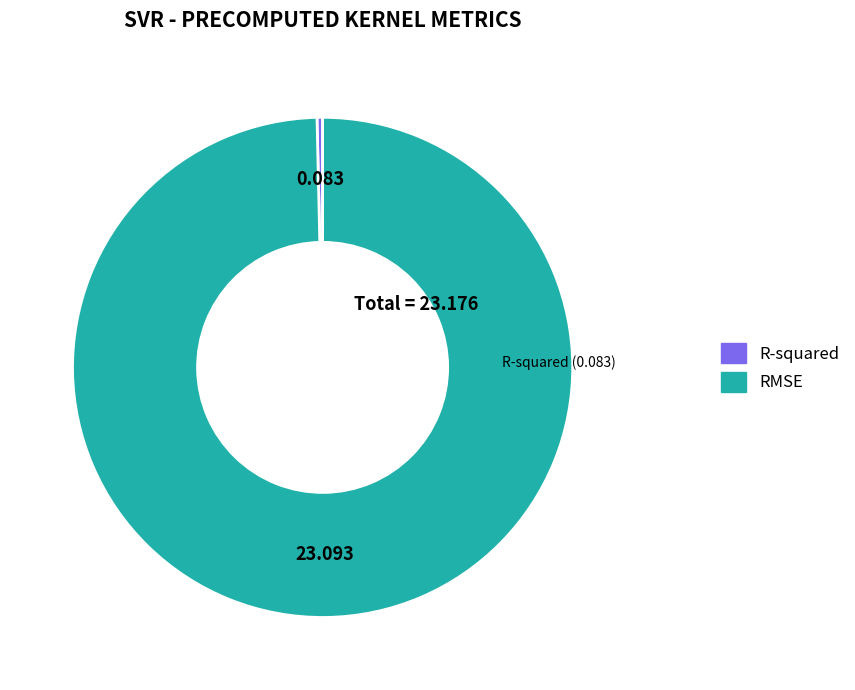

Which category accounts for the majority?

RMSE